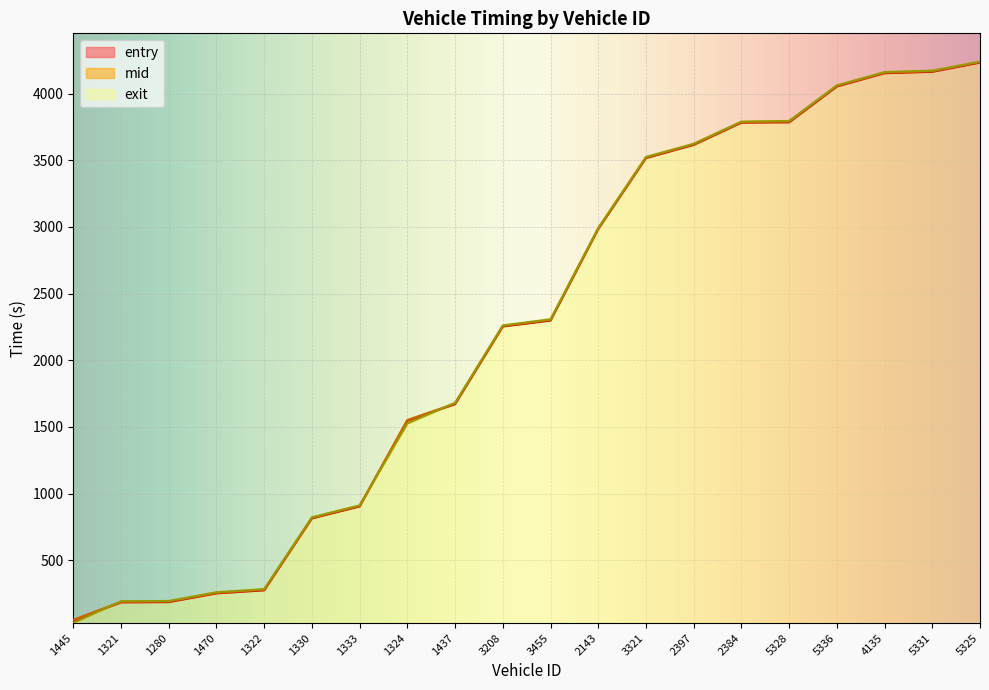

What is the spread (max minus min) of values at 5325?

7.1